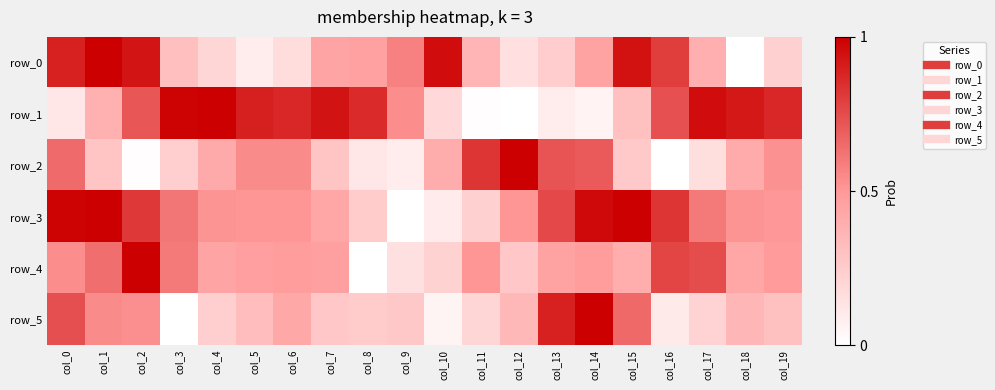

What is the sum of the row_3 values at col_5 and col_6?

1.0